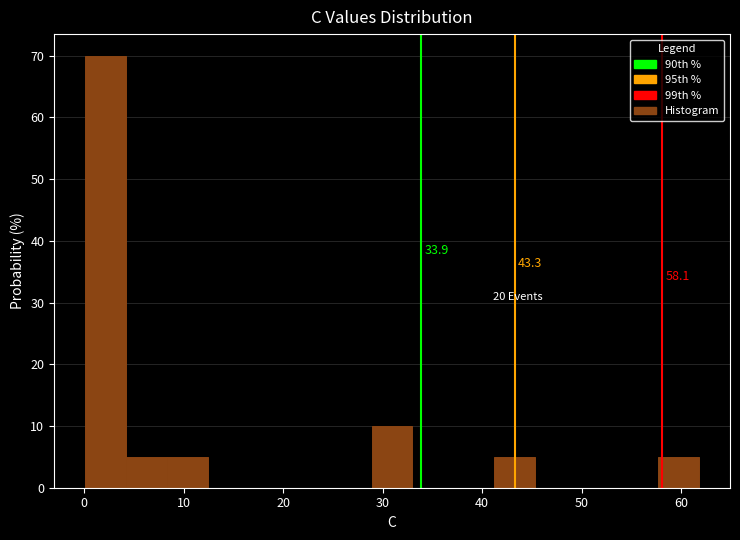

Over which range of the x-axis is the bar tallest?

0 to 4